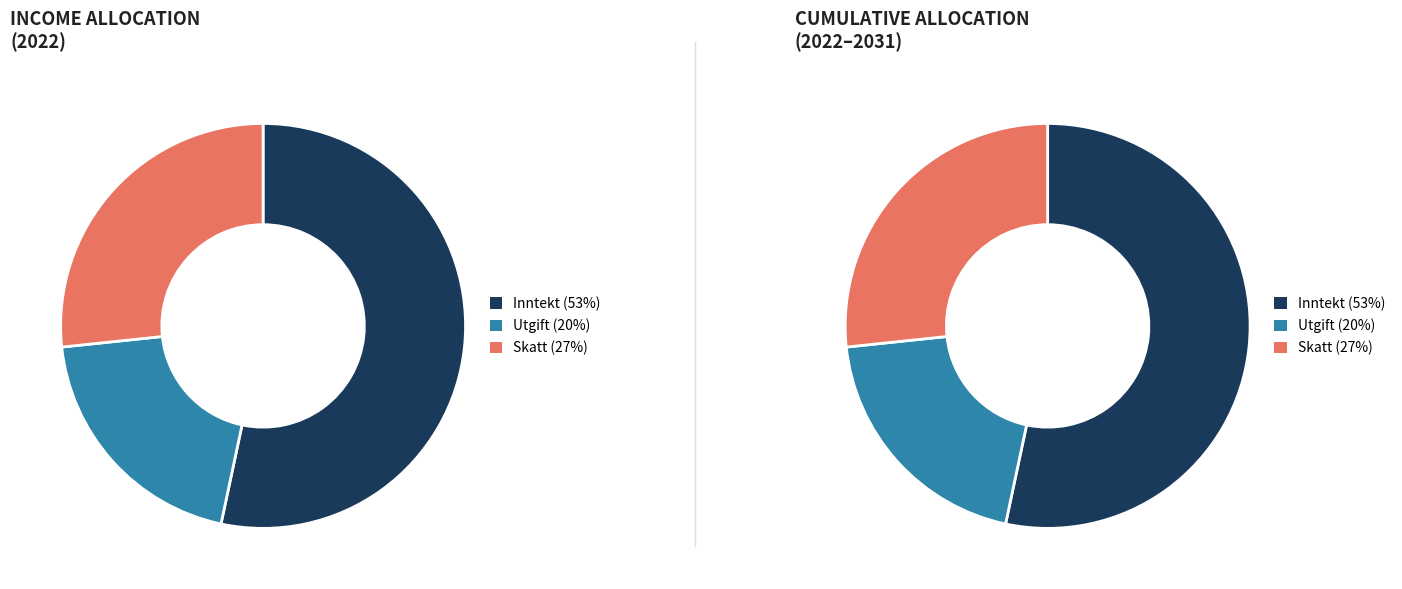

Which series has the widest spread of values?

Inntekt